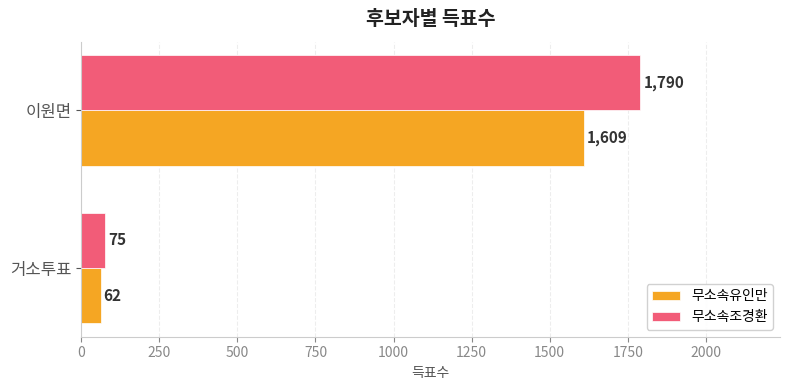

What is the difference between the highest and lowest values at 거소투표?

13